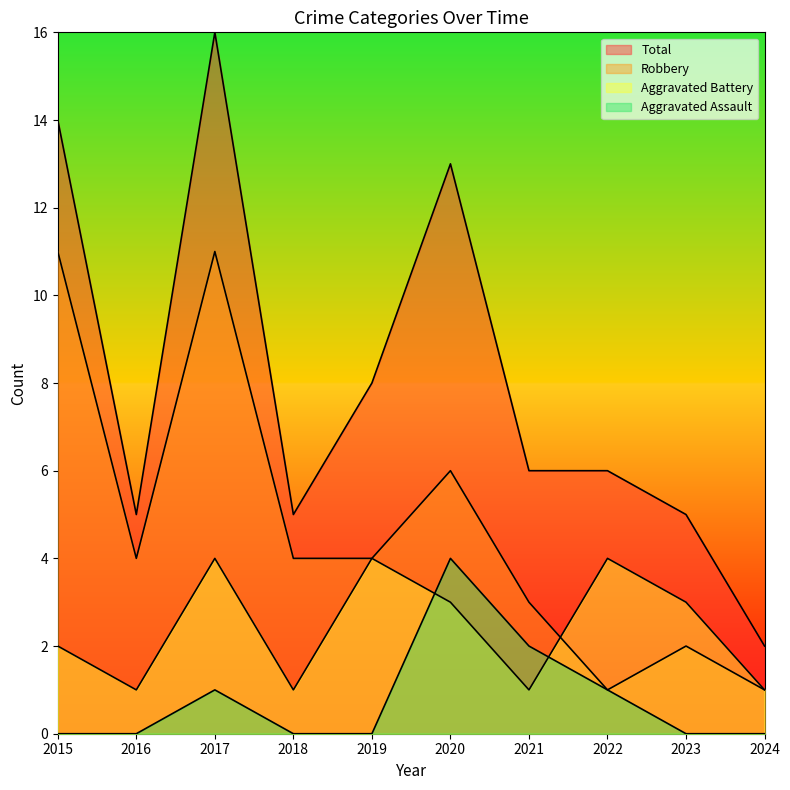

List the series in order of their overall mean, highest first.

Total, Robbery, Aggravated Battery, Aggravated Assault